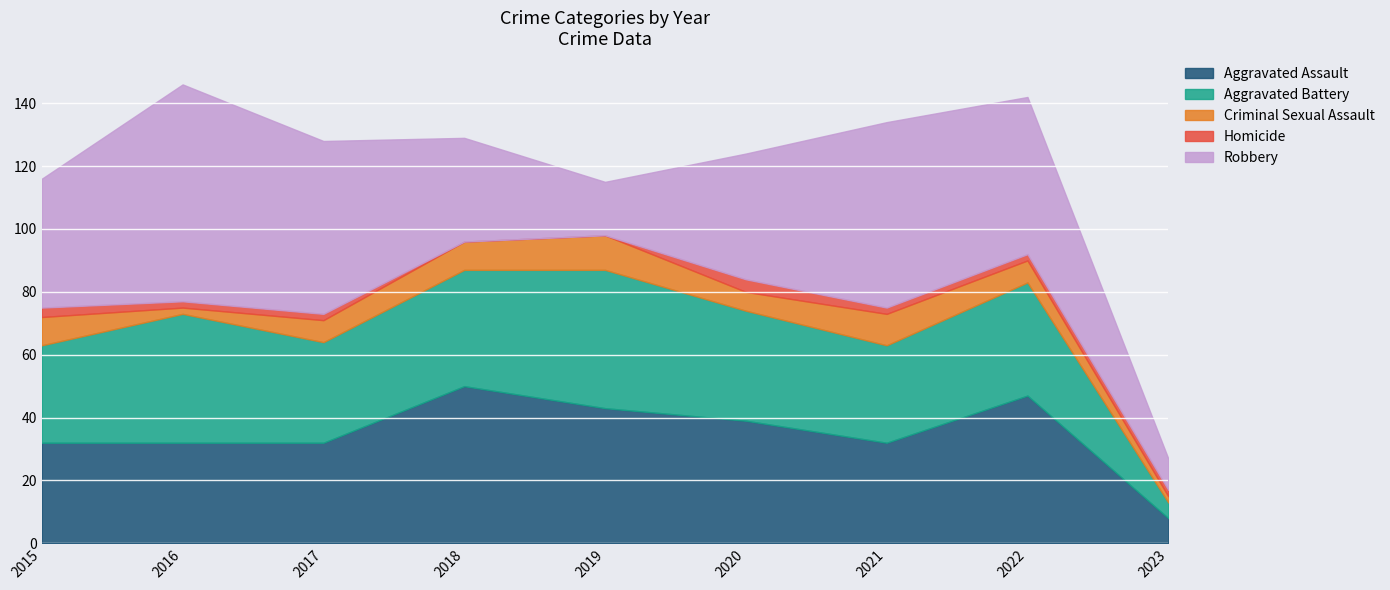

Reading right to left, what are all the values shown in this chart?

Aggravated Assault: 8	47	32	39	43	50	32	32	32
Aggravated Battery: 5	36	31	35	44	37	32	41	31
Criminal Sexual Assault: 2	7	10	6	11	9	7	2	9
Homicide: 2	2	2	4	0	0	2	2	3
Robbery: 10	50	59	40	17	33	55	69	41